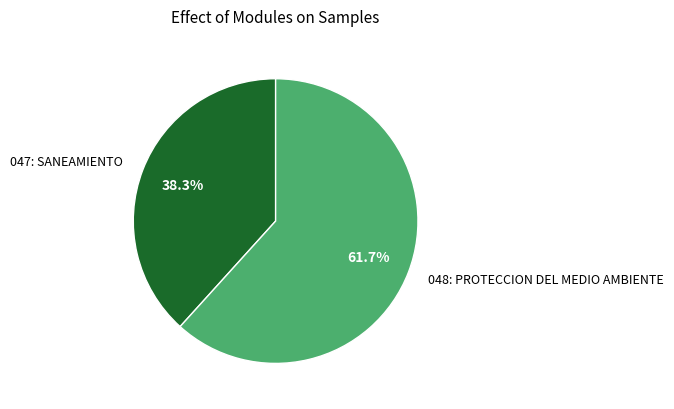

To the nearest percent, what is the combined percentage of 048: PROTECCION DEL MEDIO AMBIENTE and 047: SANEAMIENTO?

100%